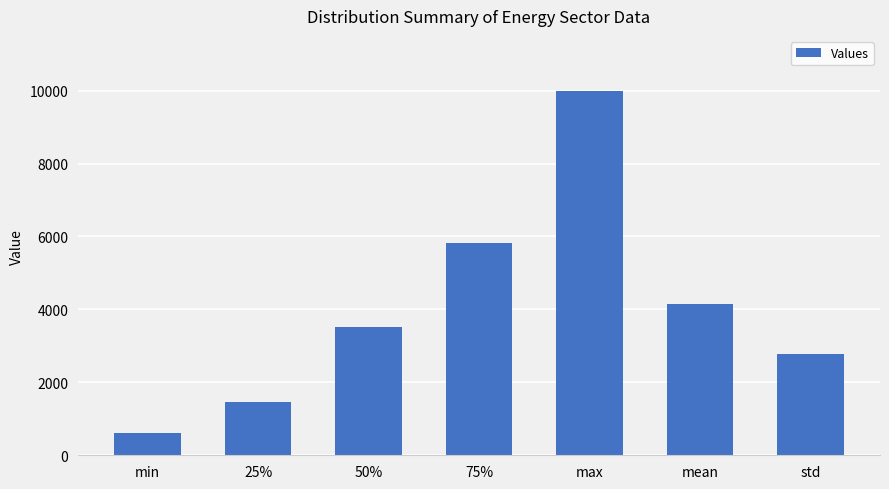

Which label corresponds to the largest value in the chart?

max